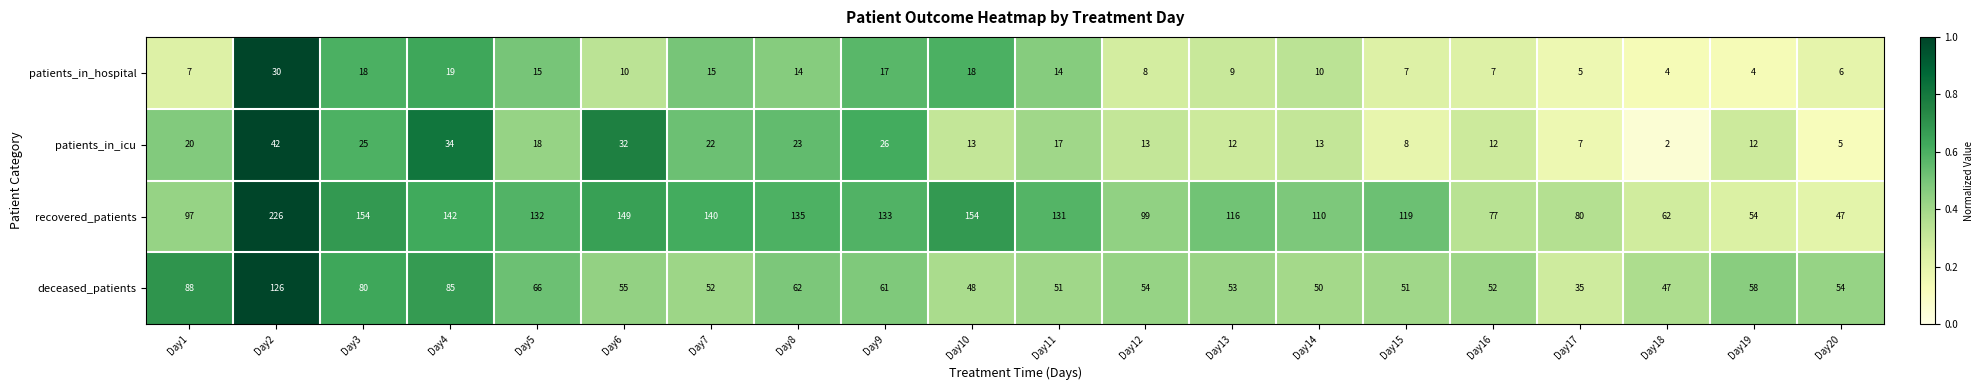

Is it true that recovered_patients equals 93 at Day4?

False